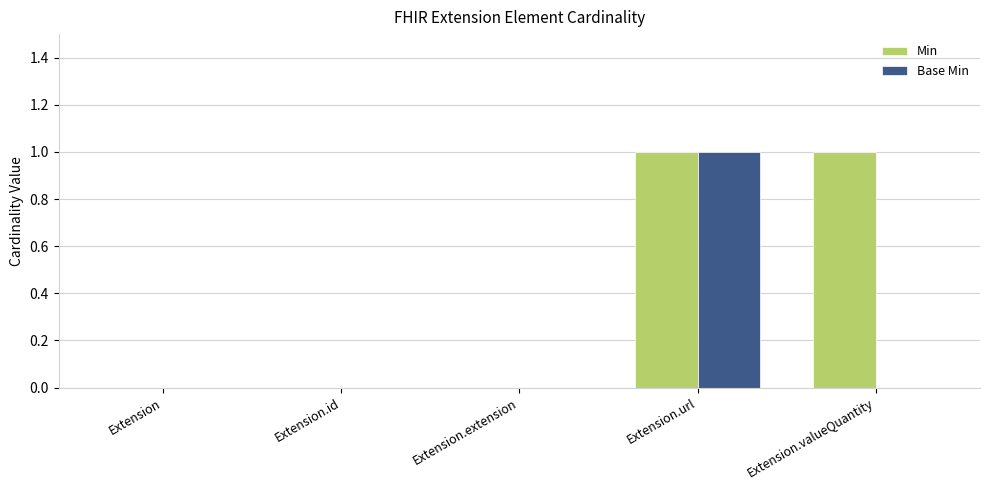

The Base Min series shows 0 at Extension.id. True or false?

True